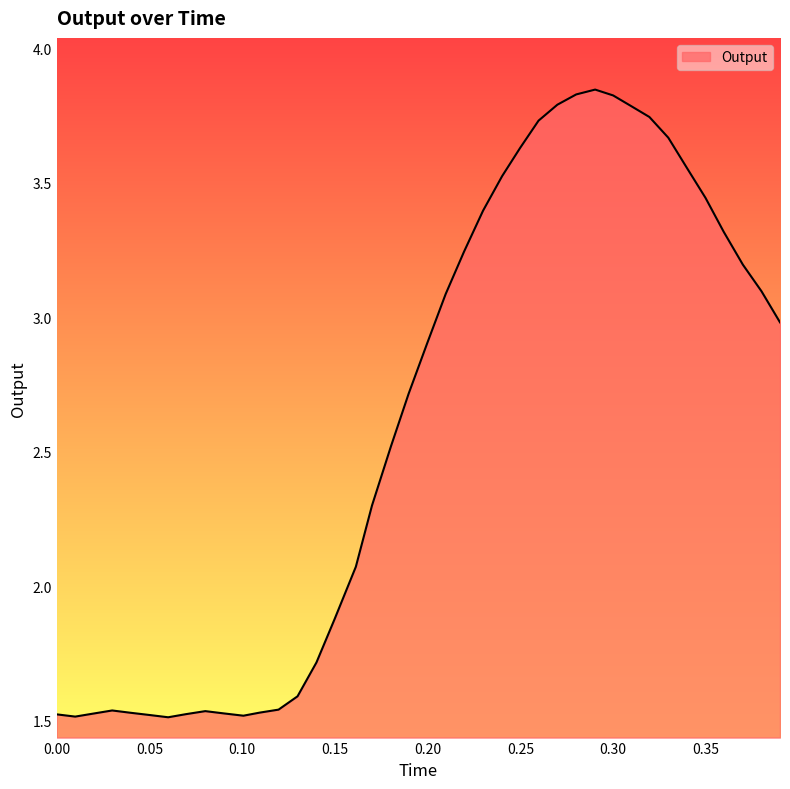

What is the difference between the maximum and minimum values?

2.3